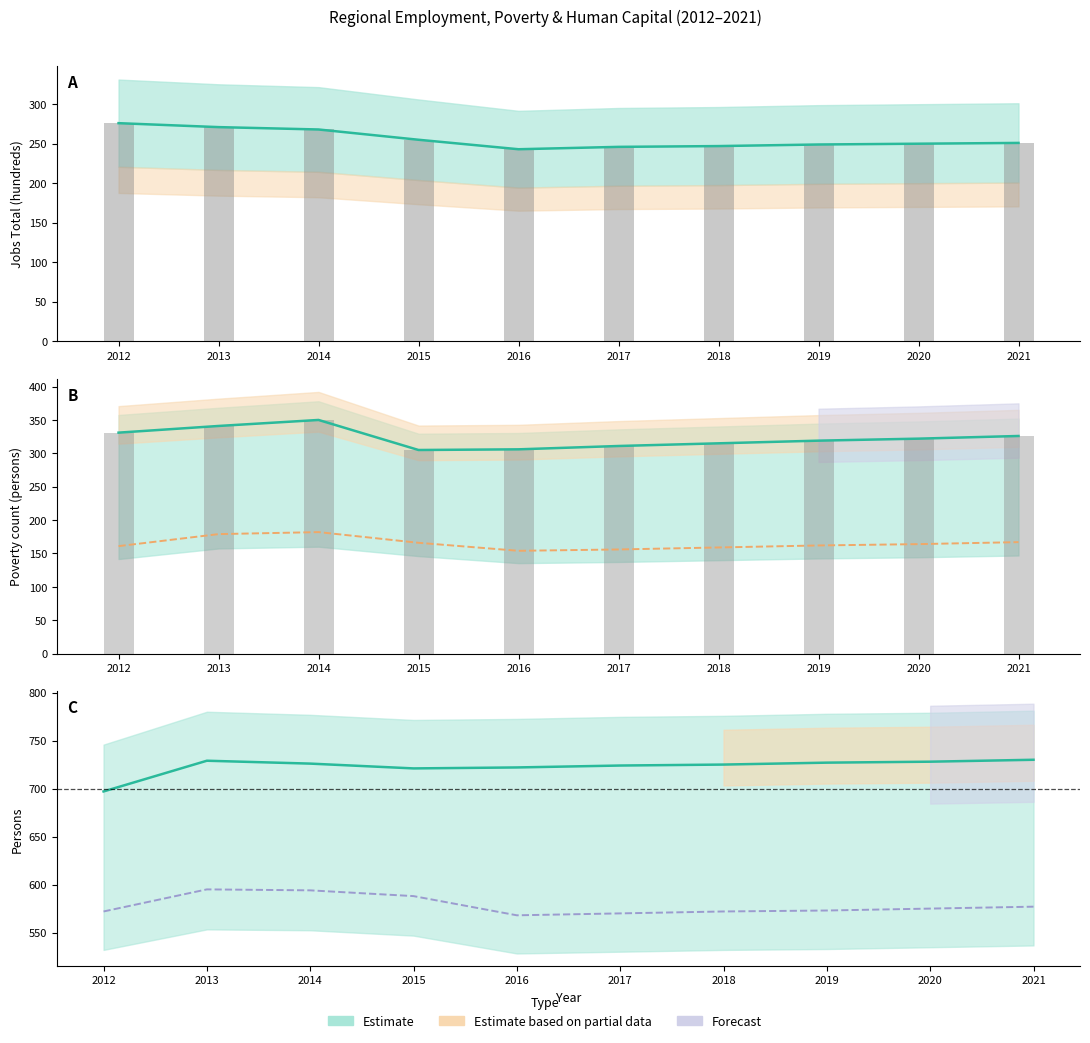

Read the Poverty value at 2021, to the nearest 10.

330